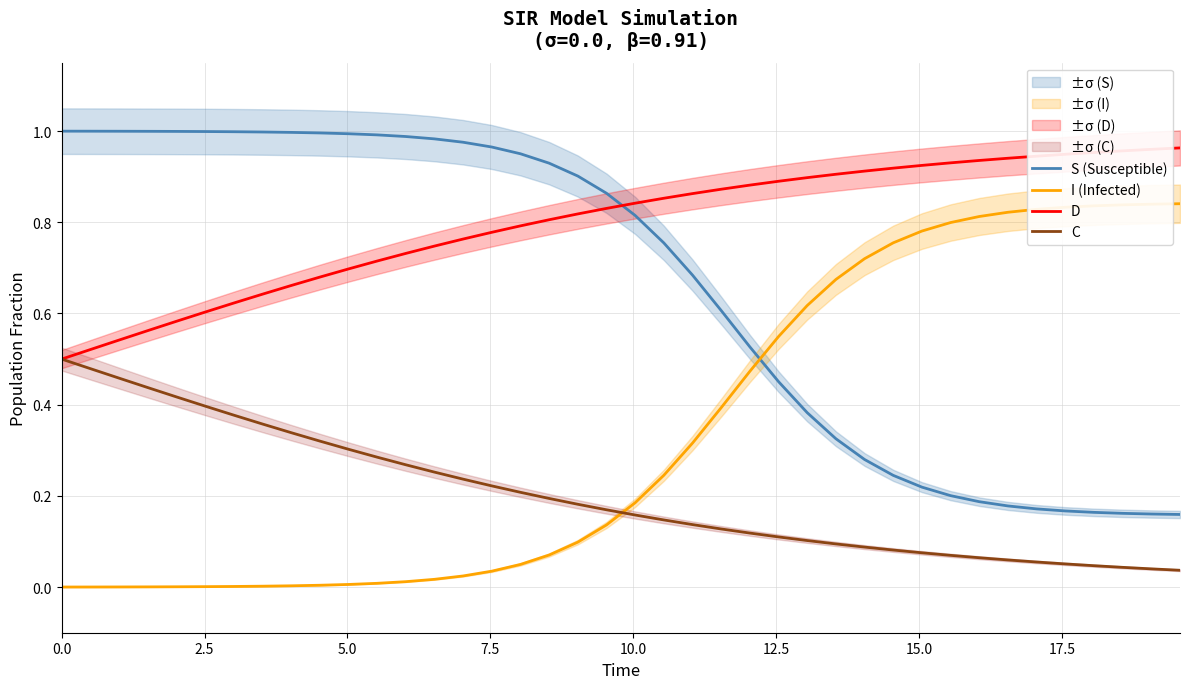

True or false: C and S (Susceptible) cross at least once.

False